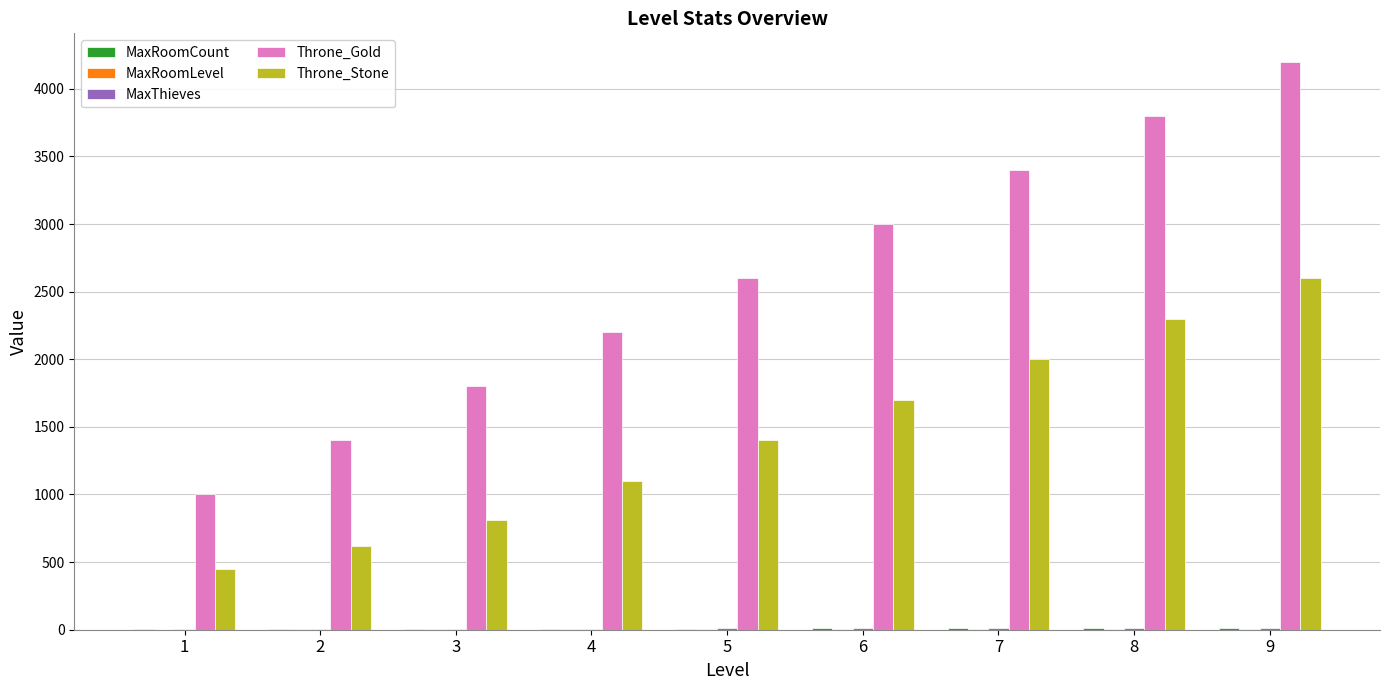

Which series has the largest total across all categories?

Throne_Gold